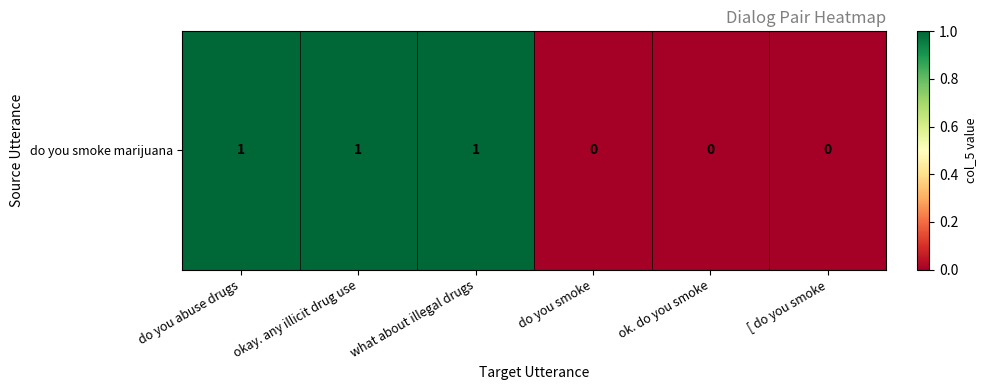

What is the sum of all values?

3